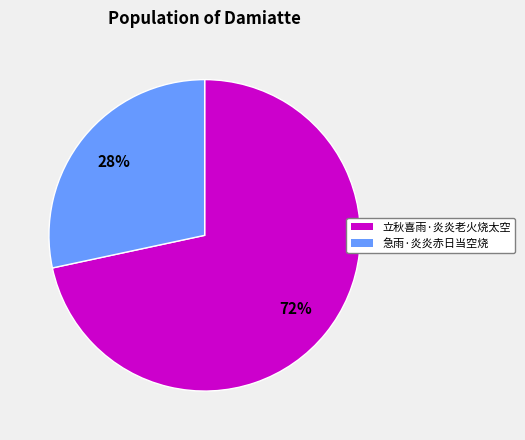

Combined, do 立秋喜雨·炎炎老火烧太空 and 急雨·炎炎赤日当空烧 account for over 50%?

Yes